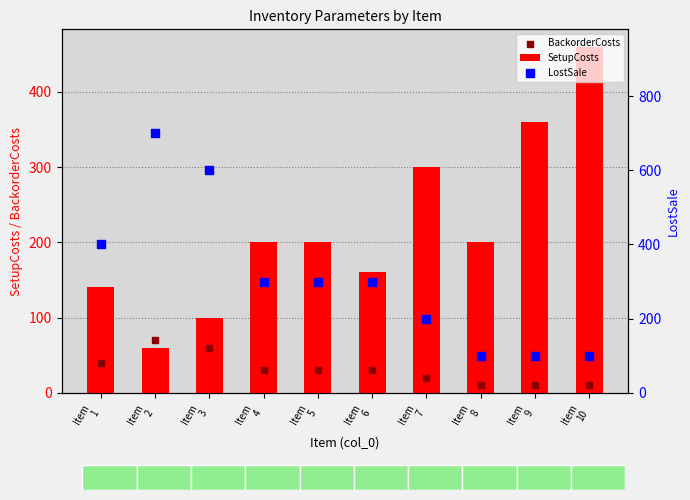

Which series has the largest total across all categories?

LostSale